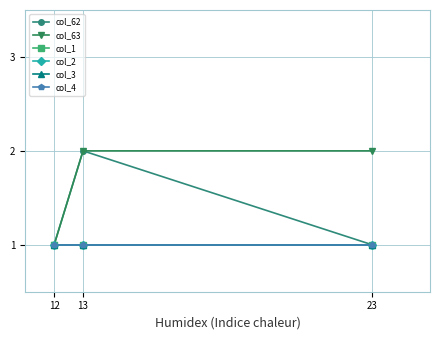

At 12, list the series in order from smallest to largest.

col_62, col_63, col_1, col_2, col_3, col_4